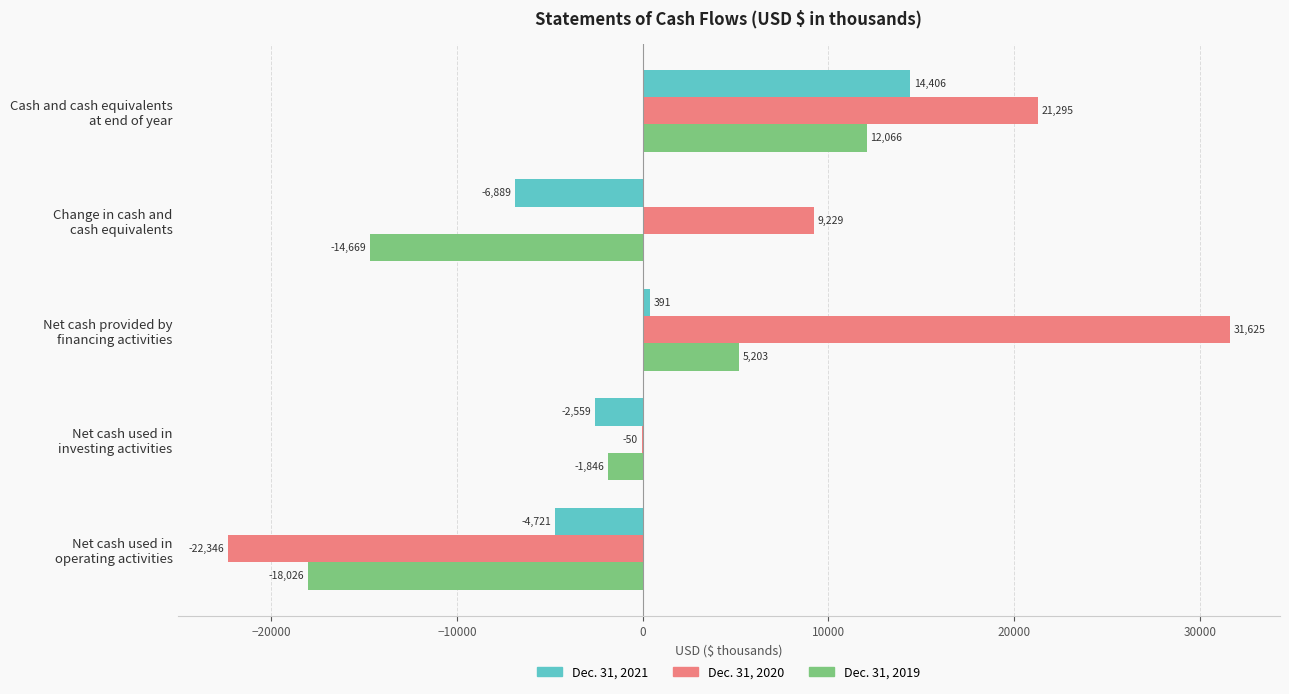

What is the maximum value for Dec. 31, 2020?

31625